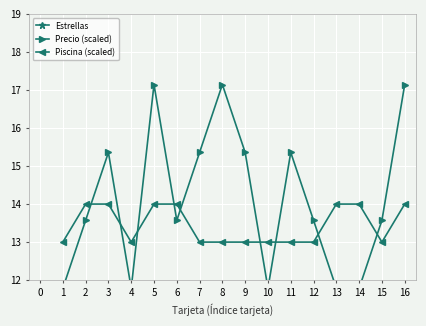

What is the value of the Piscina (scaled) point at the 12th from the left?

13